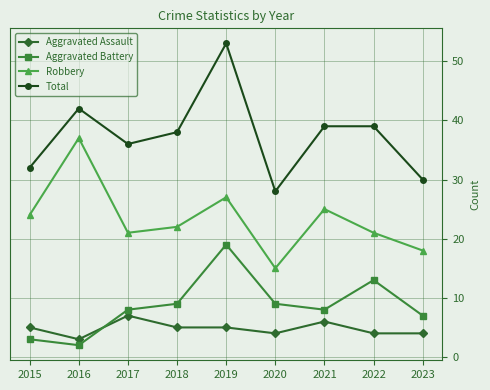

Which category has the lowest value in the Aggravated Assault series?

2016